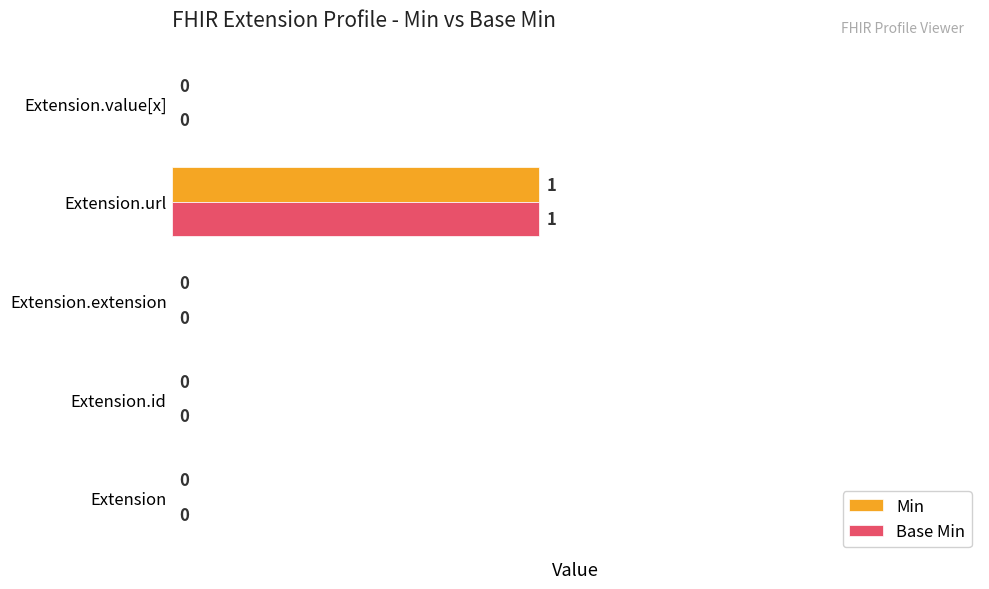

What are all the series names shown in the legend?

Min, Base Min